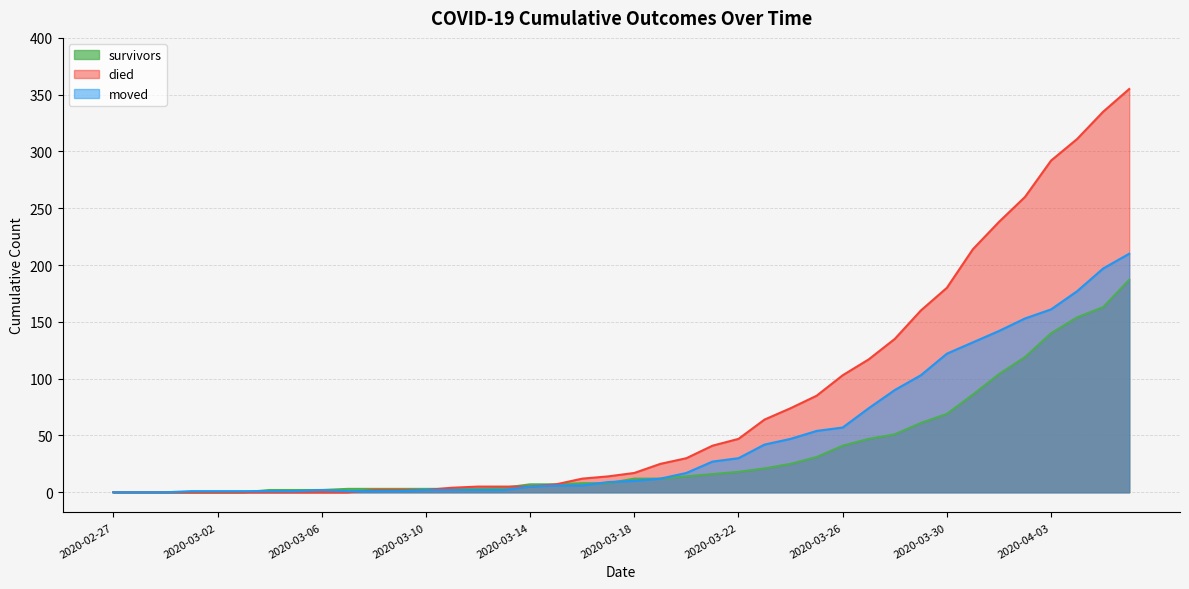

Reading left to right, what are all the values shown in this chart?

survivors: 0	0	0	0	0	0	2	2	2	3	3	3	3	3	3	4	7	7	8	8	12	12	14	16	18	21	25	31	41	47	51	61	69	86	104	119	140	154	163	187
died: 0	0	0	0	0	0	0	0	0	0	2	2	2	4	5	5	5	7	12	14	17	25	30	41	47	64	74	85	103	117	135	160	180	214	238	260	292	311	335	355
moved: 0	0	0	1	1	1	1	1	2	1	1	1	2	2	2	2	5	6	6	9	10	12	17	27	30	42	47	54	57	74	90	103	122	132	142	153	161	177	197	210